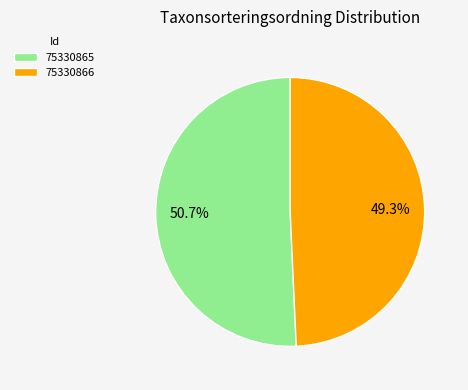

How many slices are in this pie chart?

2